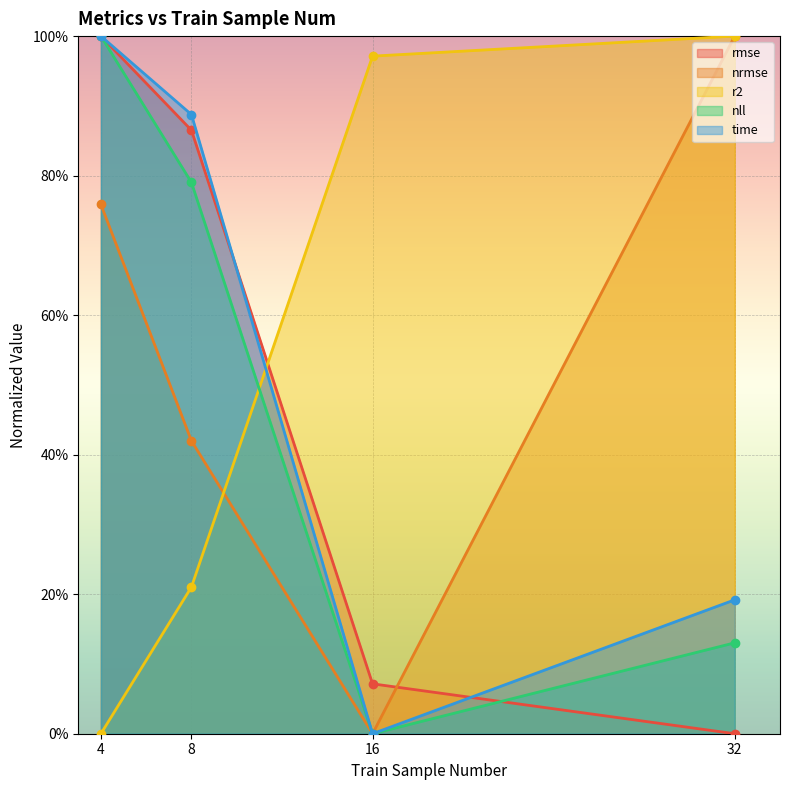

What is the difference between the nll values at 32 and 4?

0.9